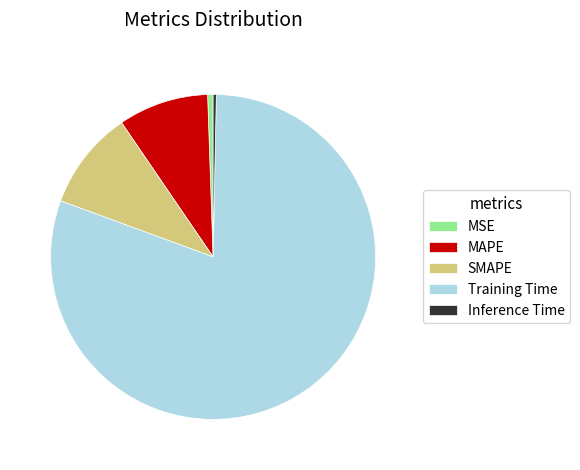

Which slice is the largest?

Training Time